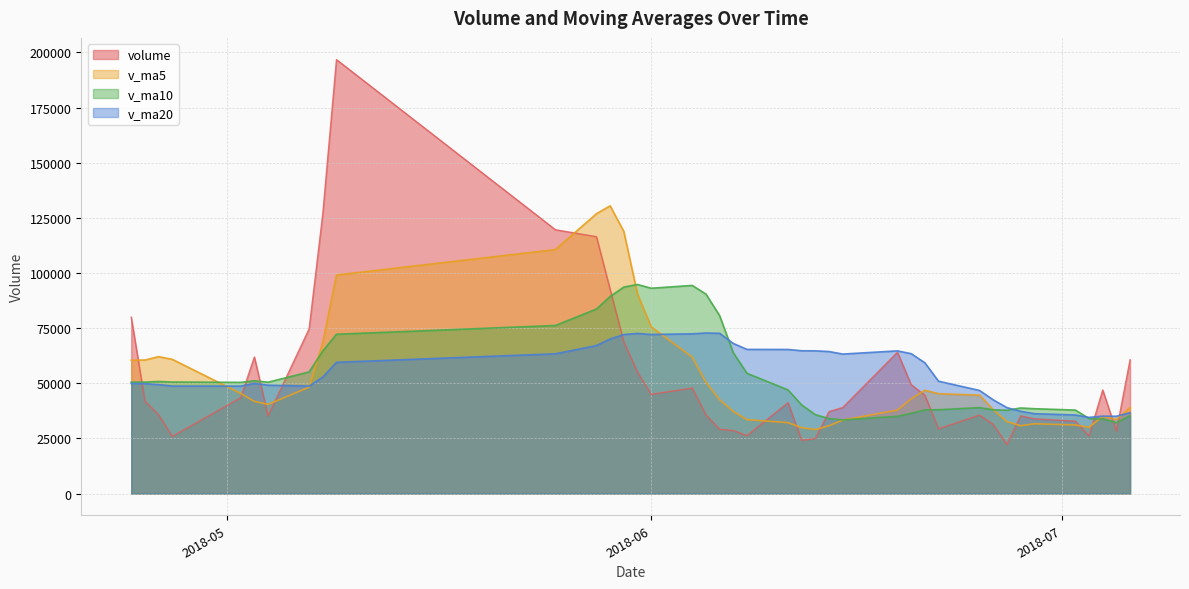

The value of v_ma10 at 2018-06-26 is 37973.1. True or false?

True